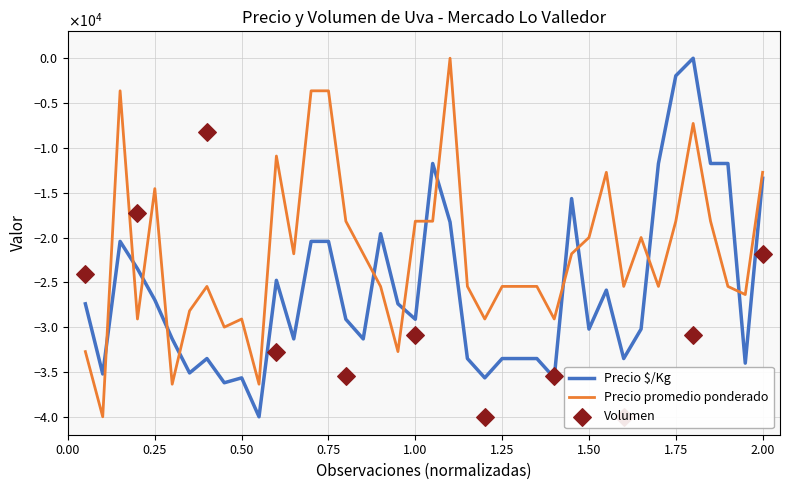

Which series reaches the minimum Y coordinate?

Precio promedio ponderado